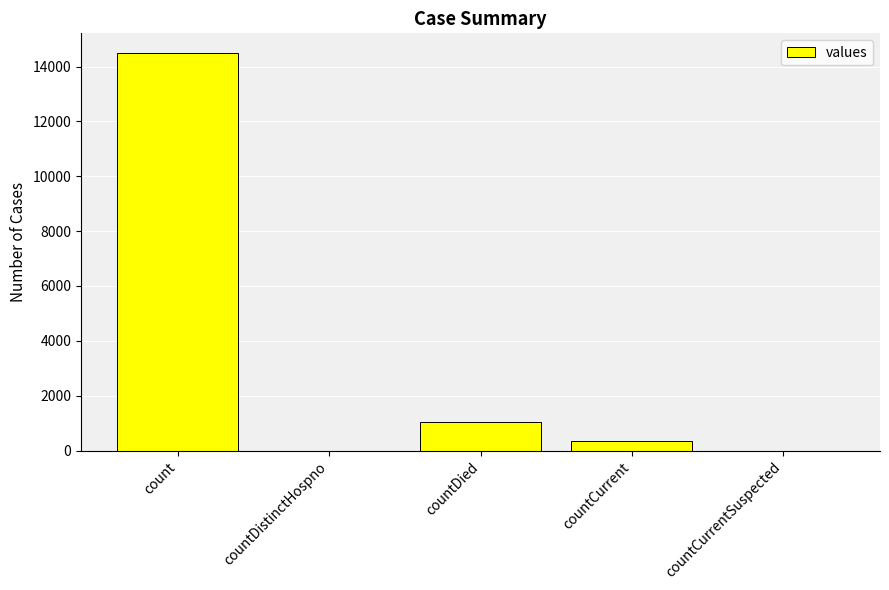

Where is the data nearest to the value 7244?

countDied